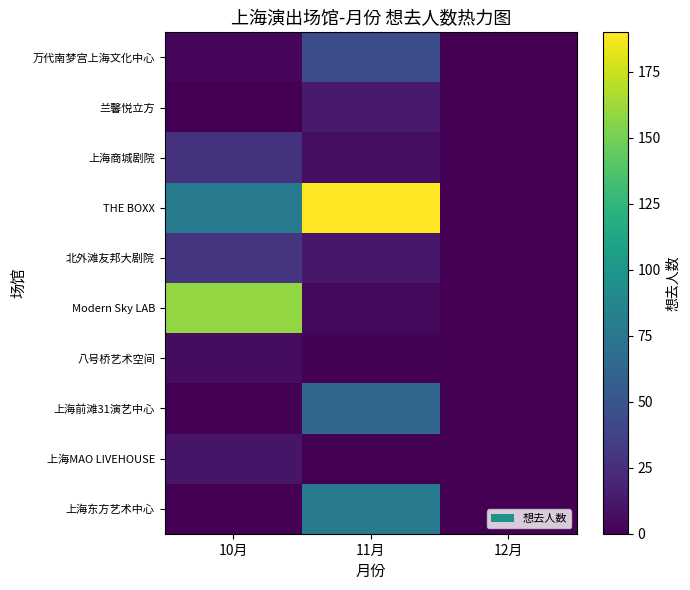

Rank the series by their maximum value, from lowest to highest.

八号桥艺术空间, 上海MAO LIVEHOUSE, 兰馨悦立方, 上海商城剧院, 北外滩友邦大剧院, 万代南梦宫上海文化中心, 上海前滩31演艺中心, 上海东方艺术中心, Modern Sky LAB, THE BOXX